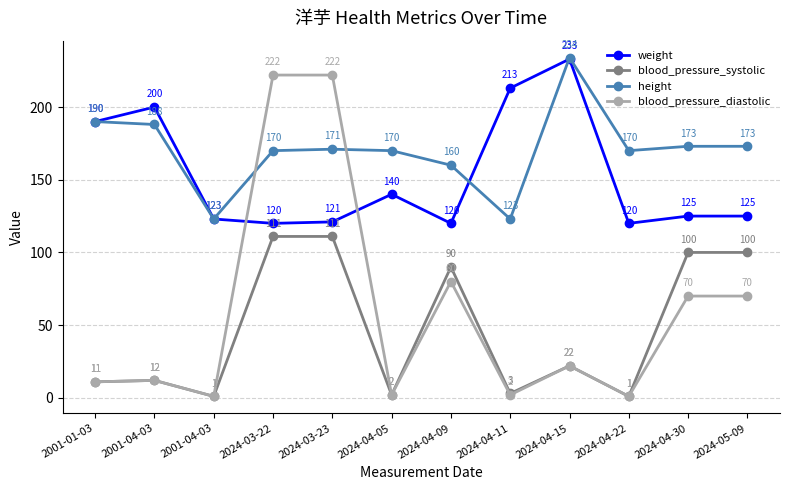

Rank the series by their maximum value, from lowest to highest.

blood_pressure_systolic, blood_pressure_diastolic, weight, height